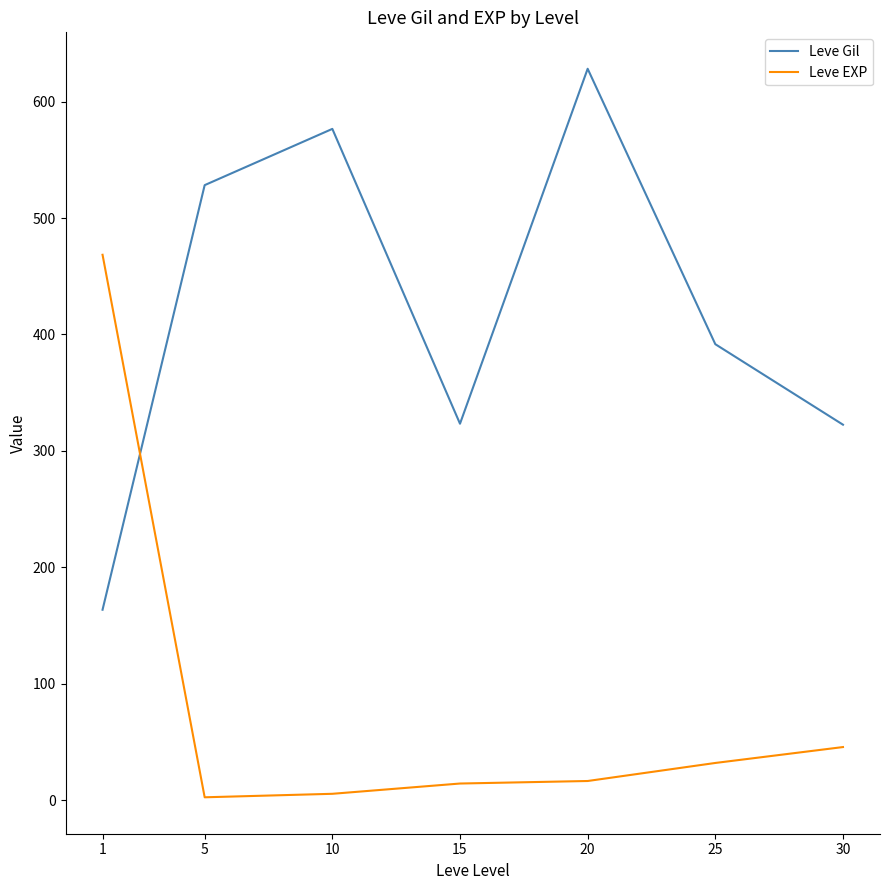

At 20, list the series in order from largest to smallest.

Leve Gil, Leve EXP